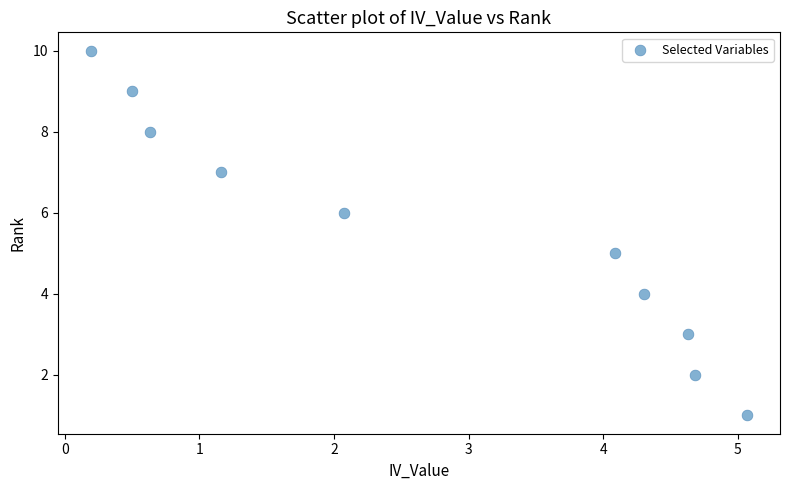

What is the average Y value?

6